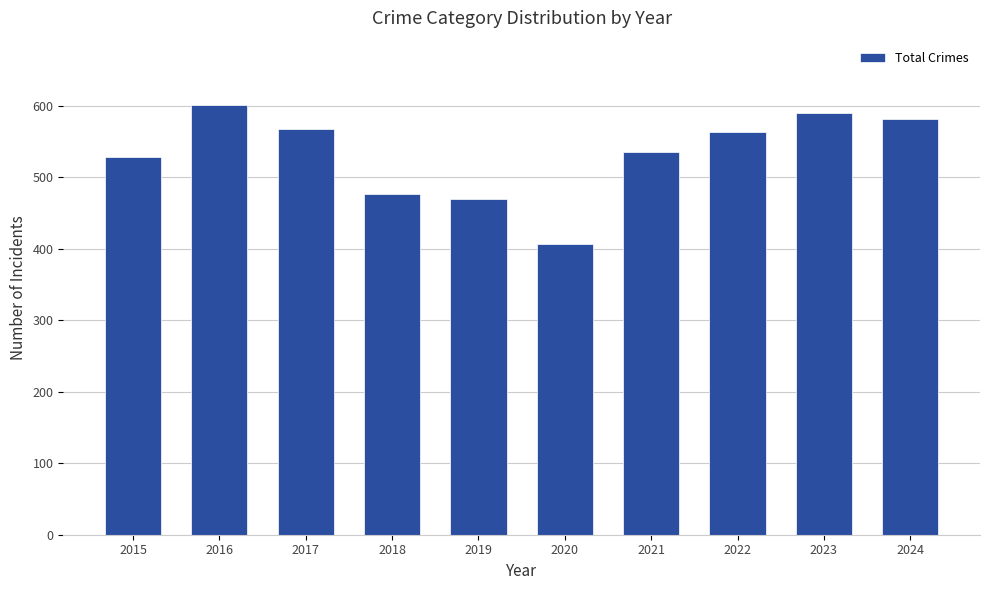

What is the difference between the maximum and second lowest values?

131